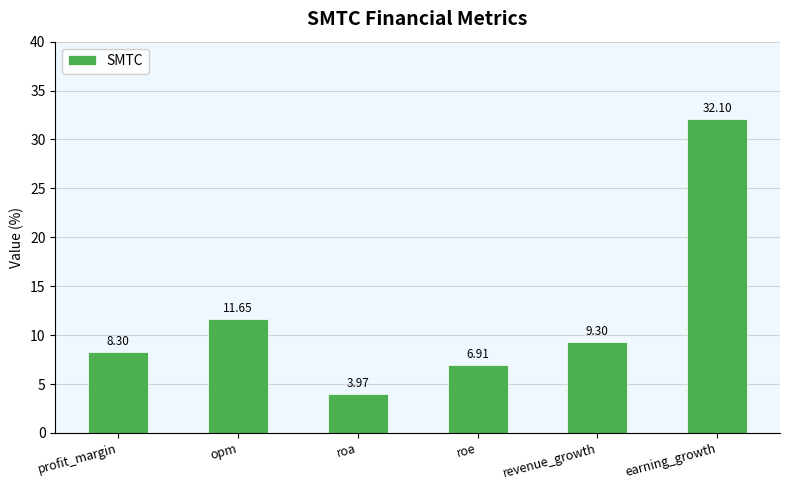

Between opm and profit_margin, which is larger?

opm